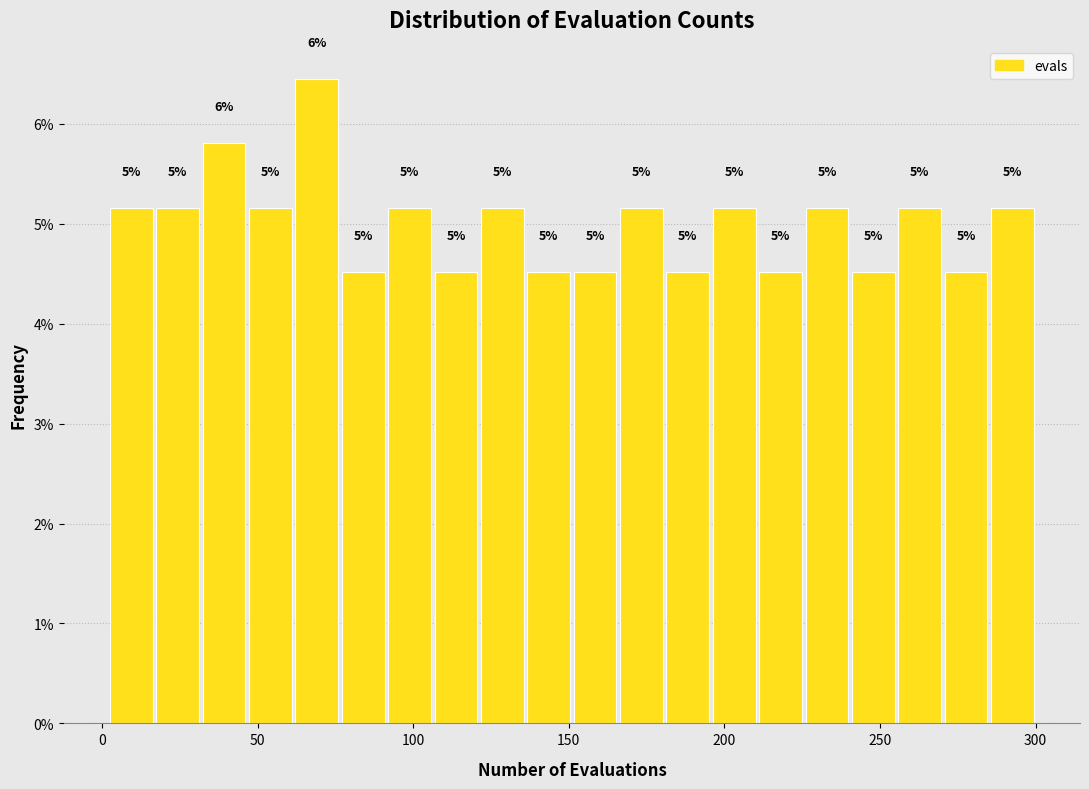

Around what value on the x-axis is the tallest bar? Give the approximate position of its centre, as read against the axis.

70